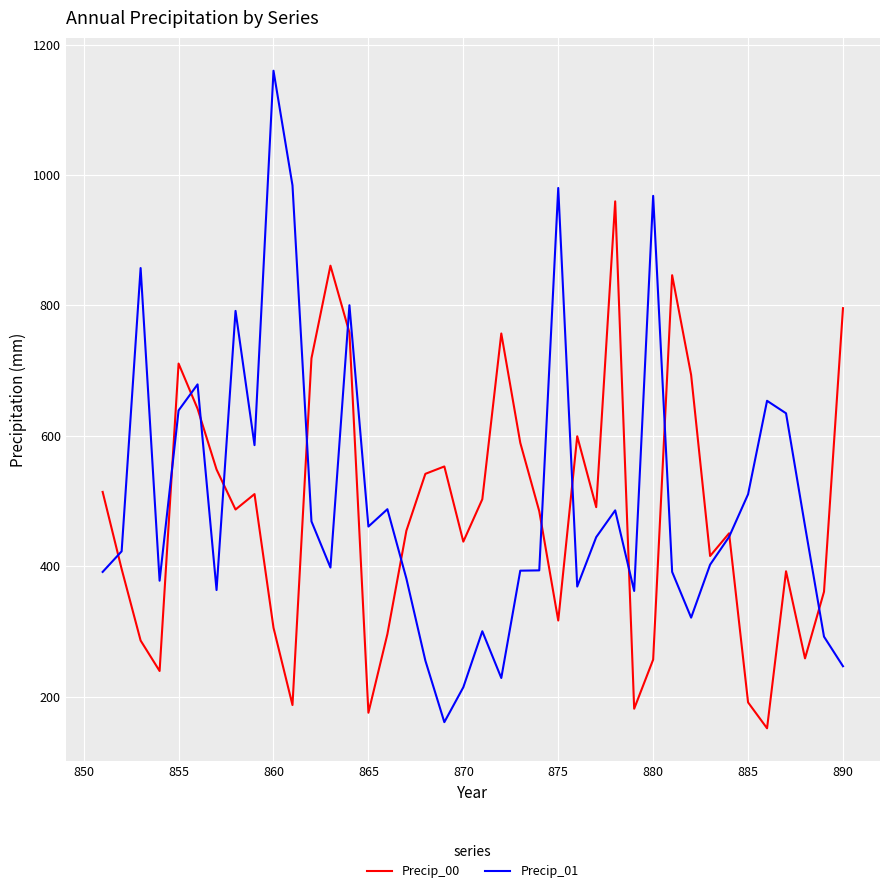

Rank the series by their maximum value, from lowest to highest.

Precip_00, Precip_01